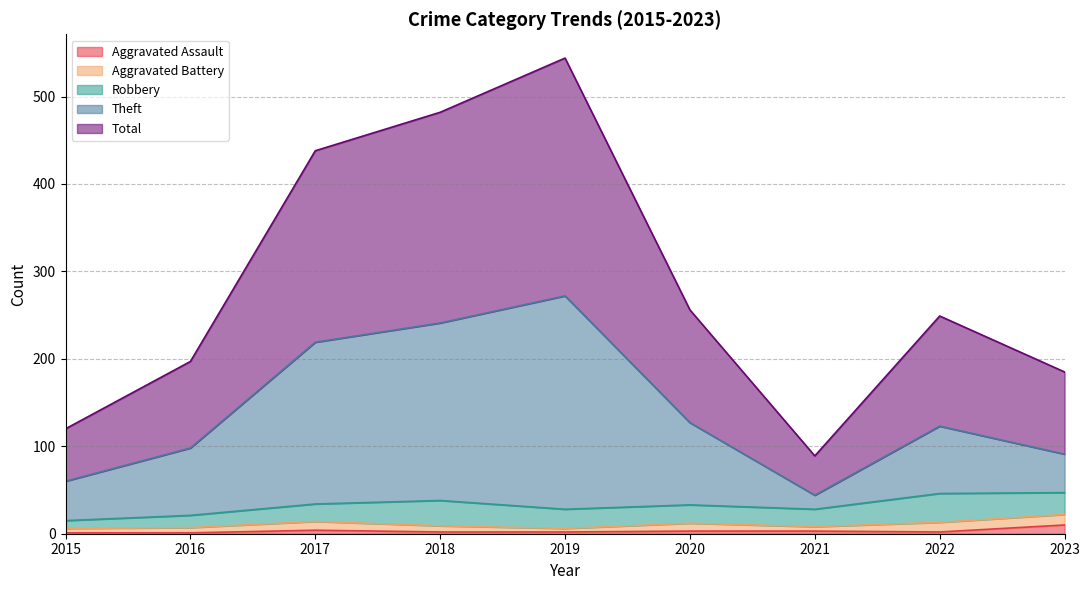

What is the value of the Theft point at the 2nd from the left?

98